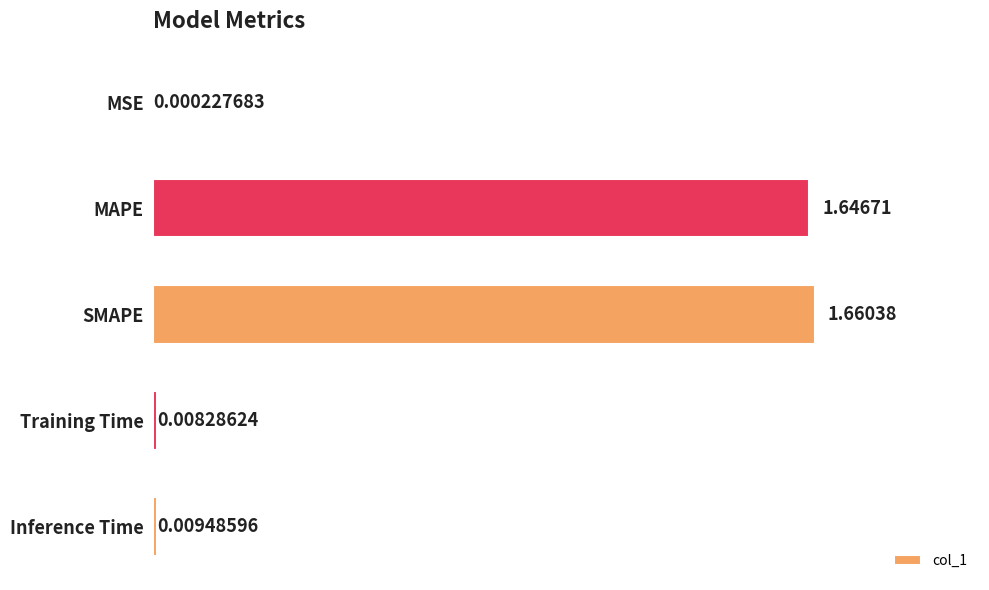

At which category does the chart reach its peak across all series?

SMAPE